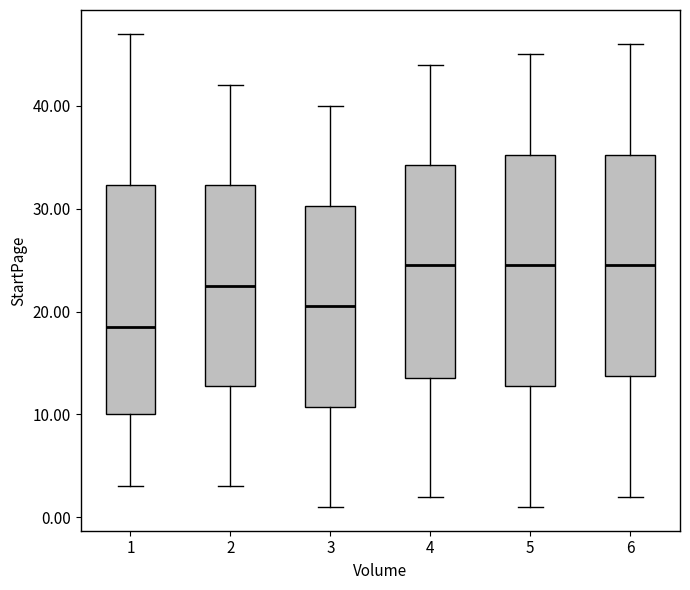

Reading left to right, transcribe this box plot: for each box, give where its median line is, the range the box spans, and where its two whiskers end, as read against the y-axis. The values are not printed on the chart, so give them approximately, as read against the axis.

1: median 19, box 10 to 32, whiskers 3 to 47
2: median 23, box 13 to 32, whiskers 3 to 42
3: median 21, box 11 to 30, whiskers 1 to 40
4: median 25, box 14 to 34, whiskers 2 to 44
5: median 25, box 13 to 35, whiskers 1 to 45
6: median 25, box 14 to 35, whiskers 2 to 46